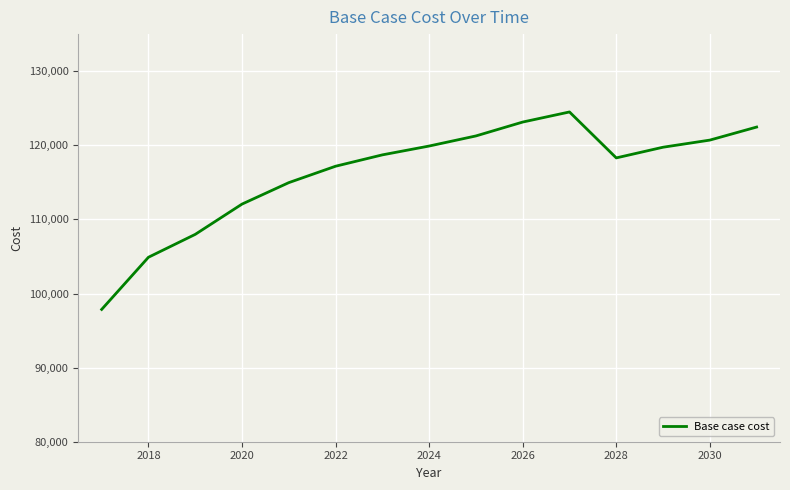

What is the difference between the maximum and minimum values?

26644.8